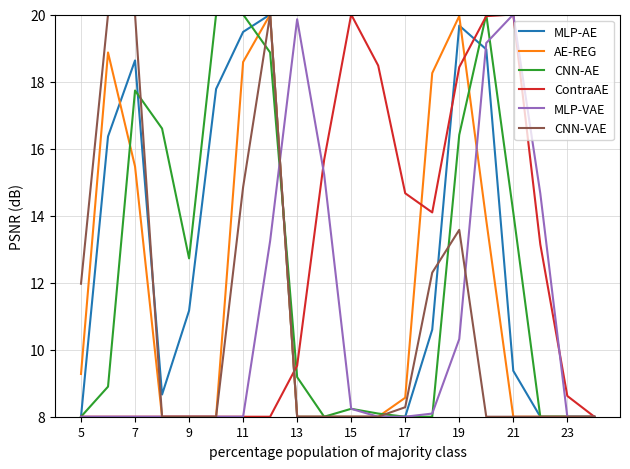

What is the maximum value shown in the chart?

20.0